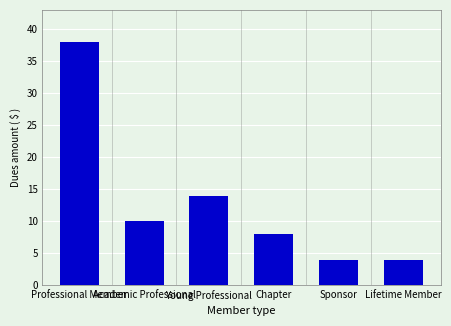

What is the minimum value shown in the chart?

4